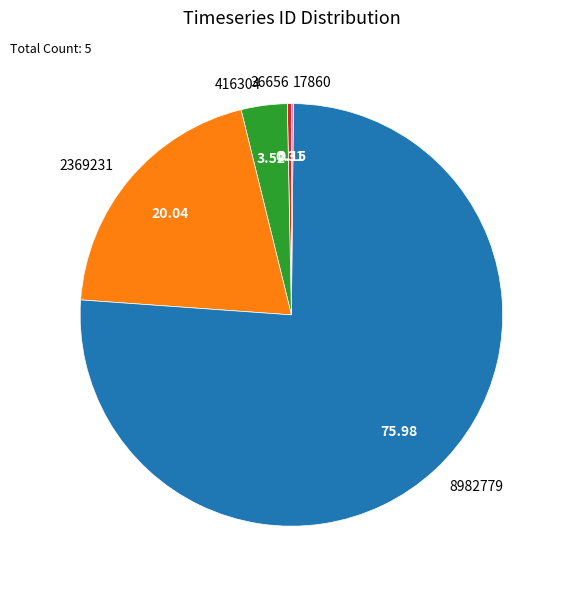

Which slice is the largest?

8982779